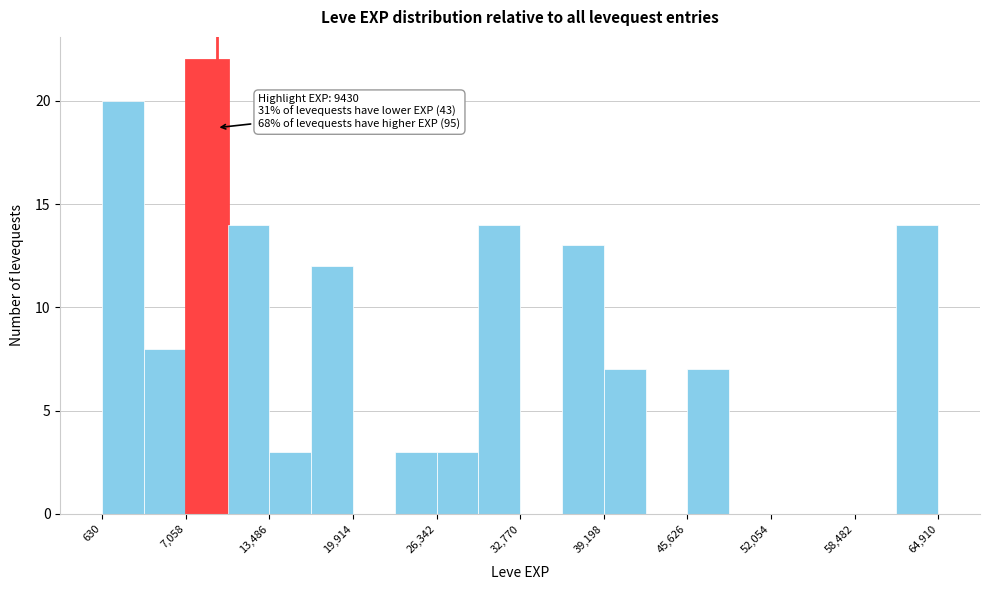

Read against the x-axis, roughly where is the centre of the tallest bar?

9000